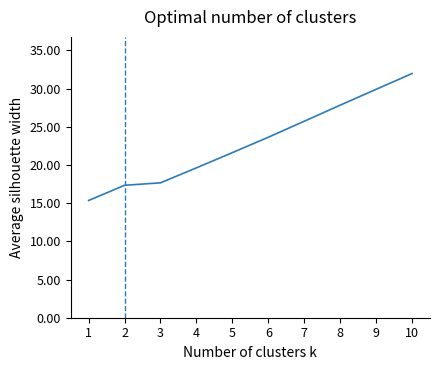

List the labels in order of value, smallest first.

1, 2, 3, 4, 5, 6, 7, 8, 9, 10